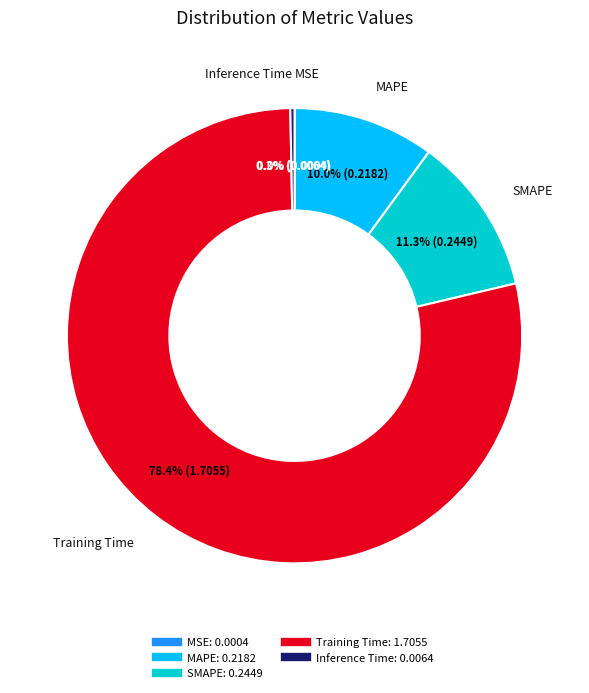

To the nearest percent, what is the difference between the largest and smallest slice percentages?

78%